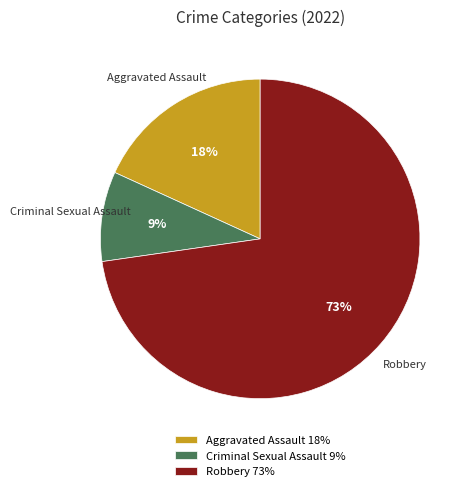

To the nearest percent, what is the combined percentage of Aggravated Assault and Robbery?

91%